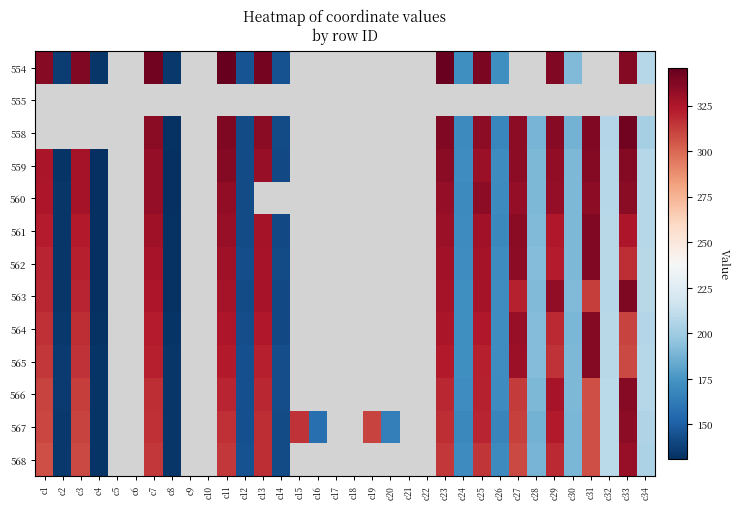

What is the difference between the highest and lowest values at c23?

343.8